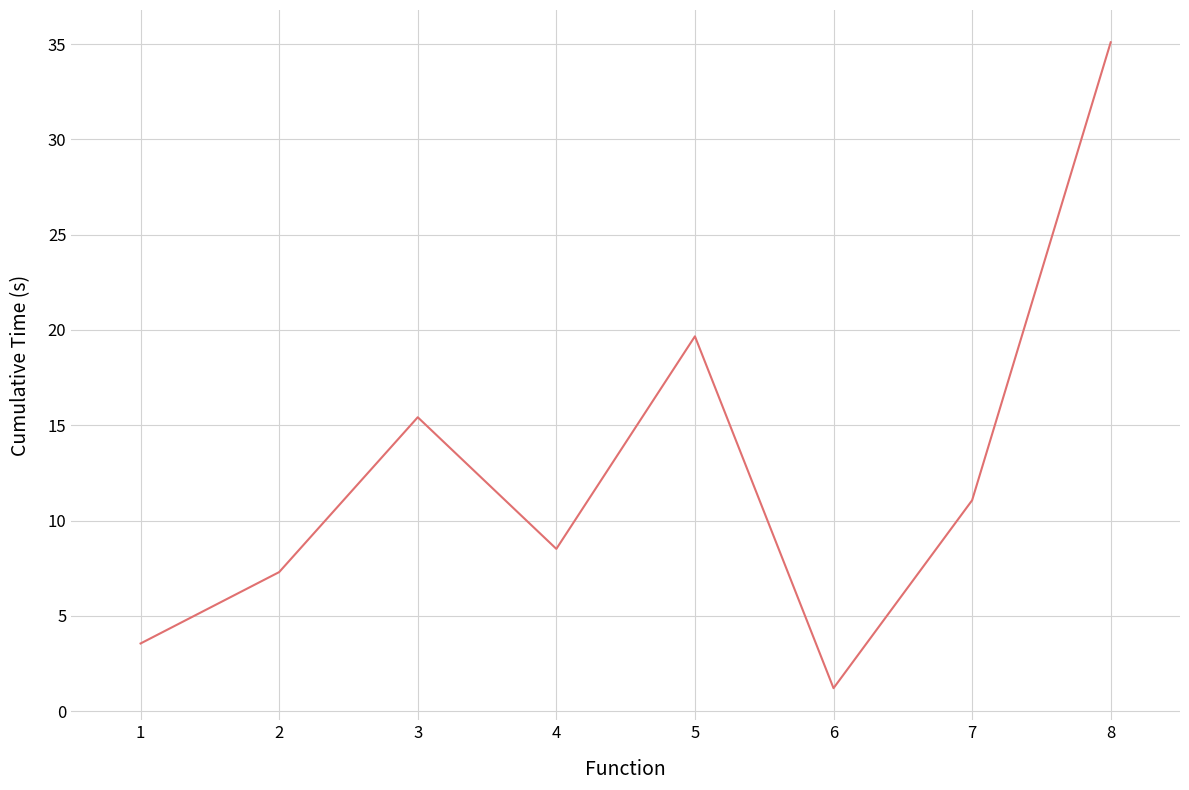

How many values exceed 11?

4